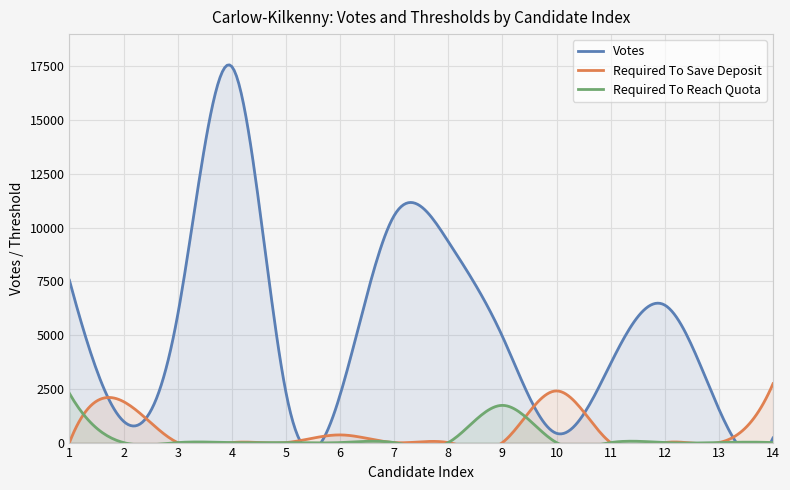

What is the highest value of the Votes series?

17493